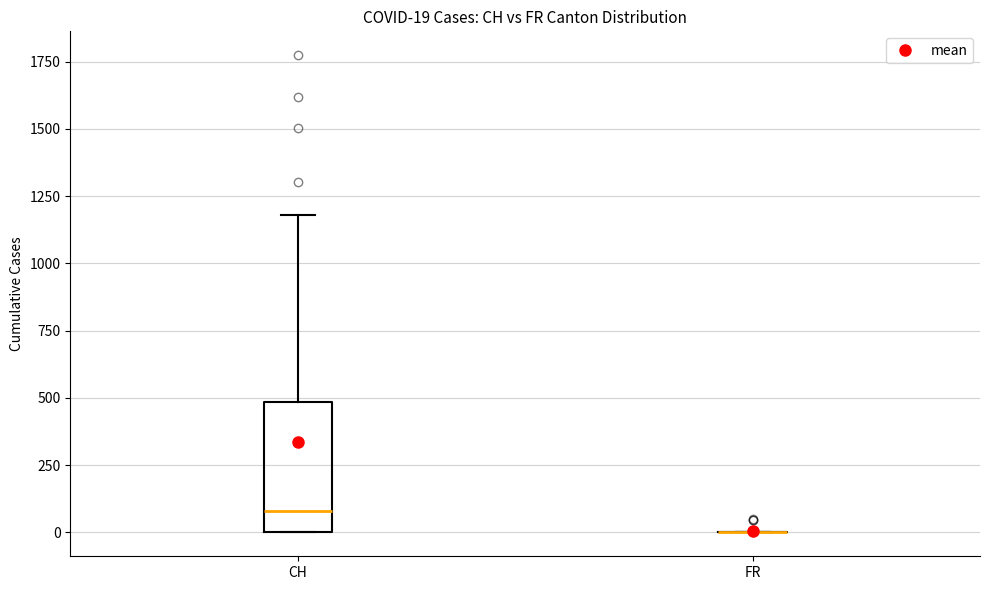

Which box is the tallest, from its lower edge to its upper edge?

CH